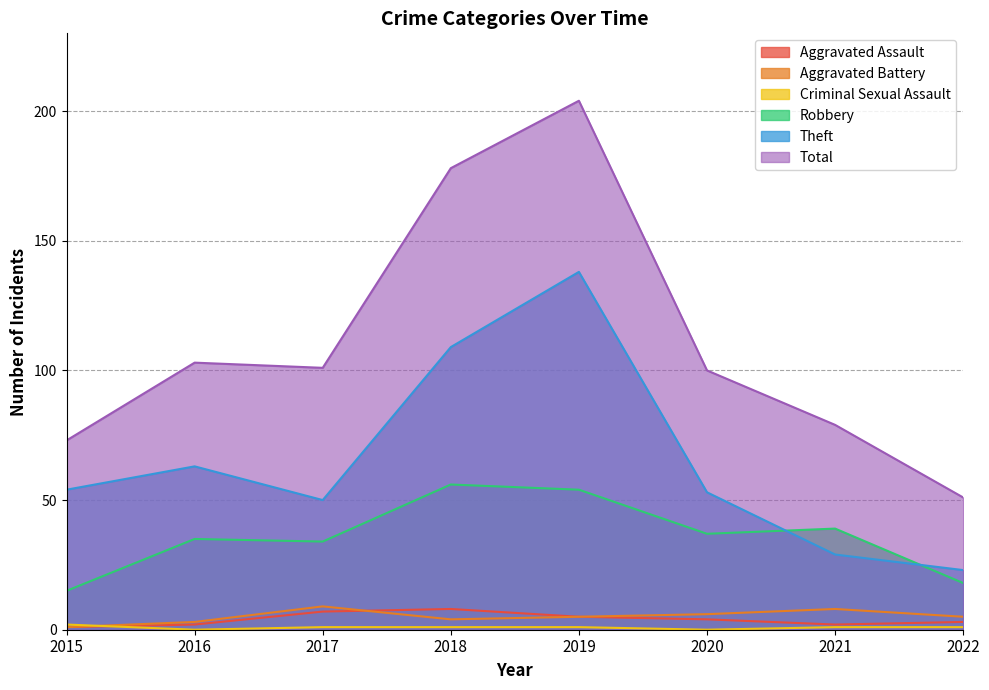

At which category does Robbery reach its first local valley?

2017